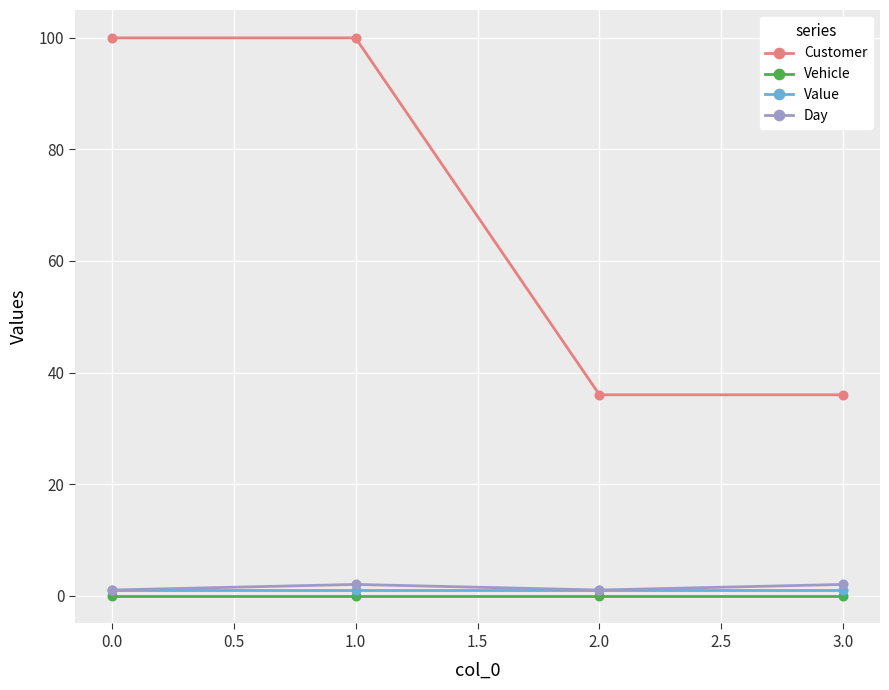

What is the maximum value shown in the chart?

100